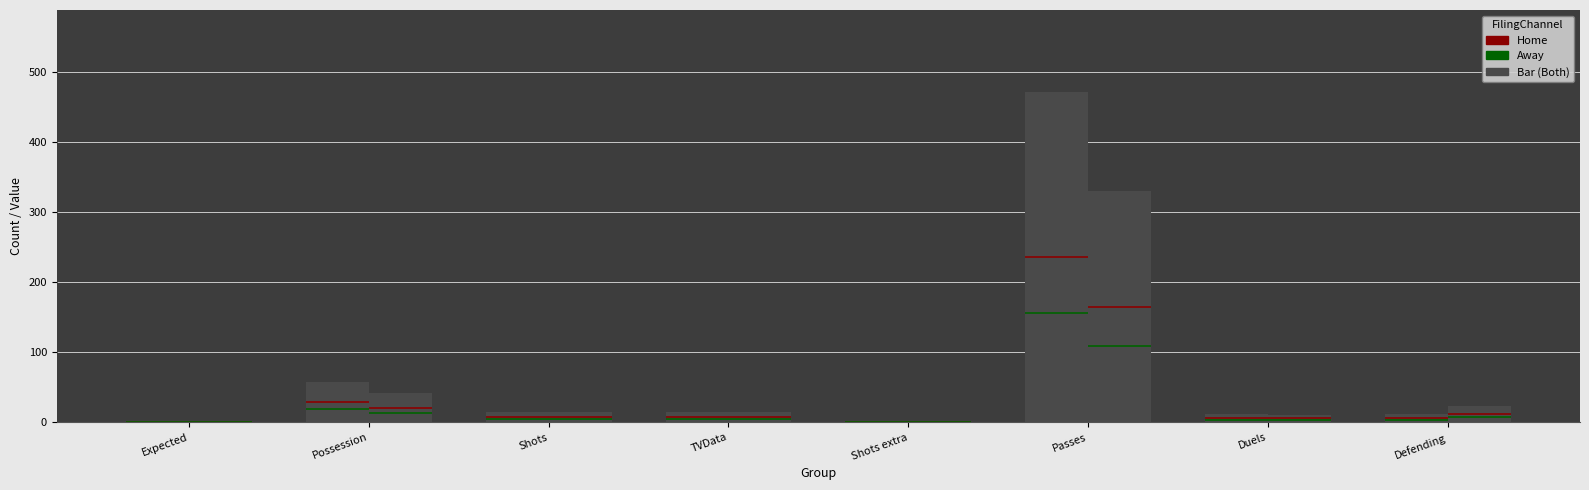

Reading right to left, list all the values displayed in this chart.

Home: Defending=12.0	Duels=12.0	Passes=471.0	Shots extra=2.0	TVData=15.0	Shots=15.0	Possession=58.0	Expected=1.4
Away: Defending=23.0	Duels=11.0	Passes=330.0	Shots extra=0.0	TVData=15.0	Shots=15.0	Possession=42.0	Expected=0.8